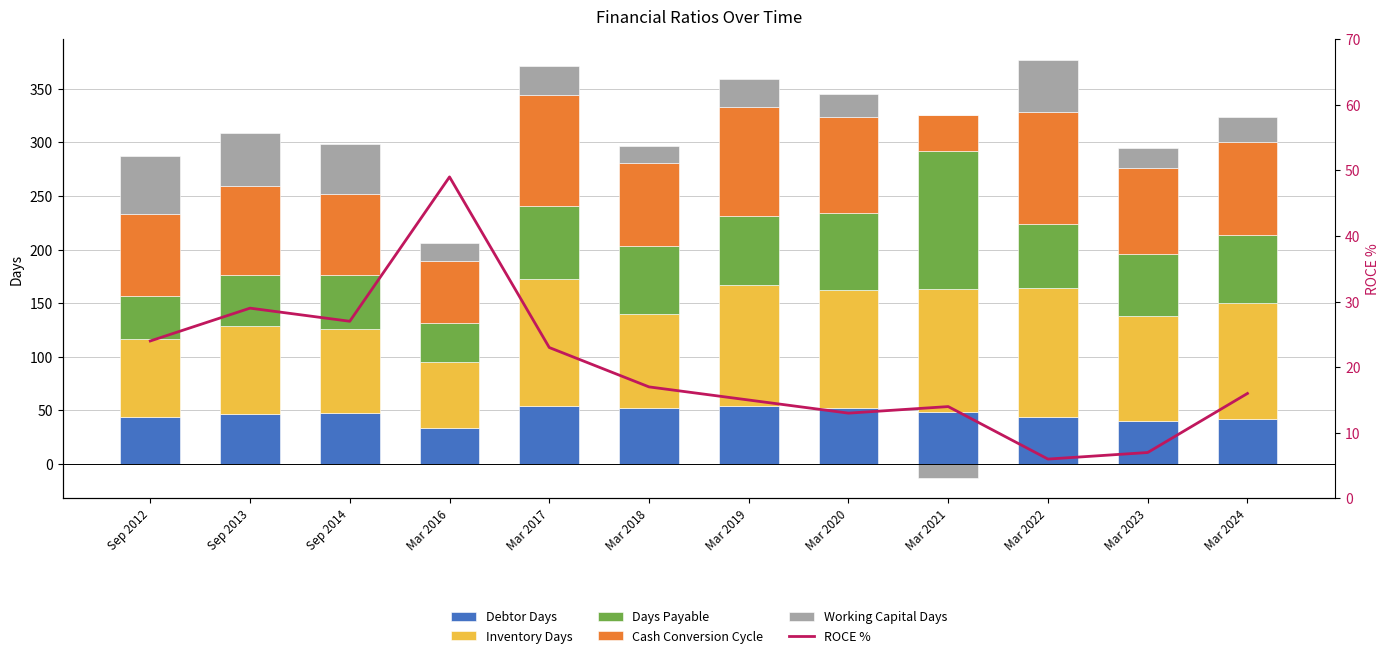

List the series in order of their peak value, lowest first.

ROCE %, Debtor Days, Working Capital Days, Cash Conversion Cycle, Inventory Days, Days Payable